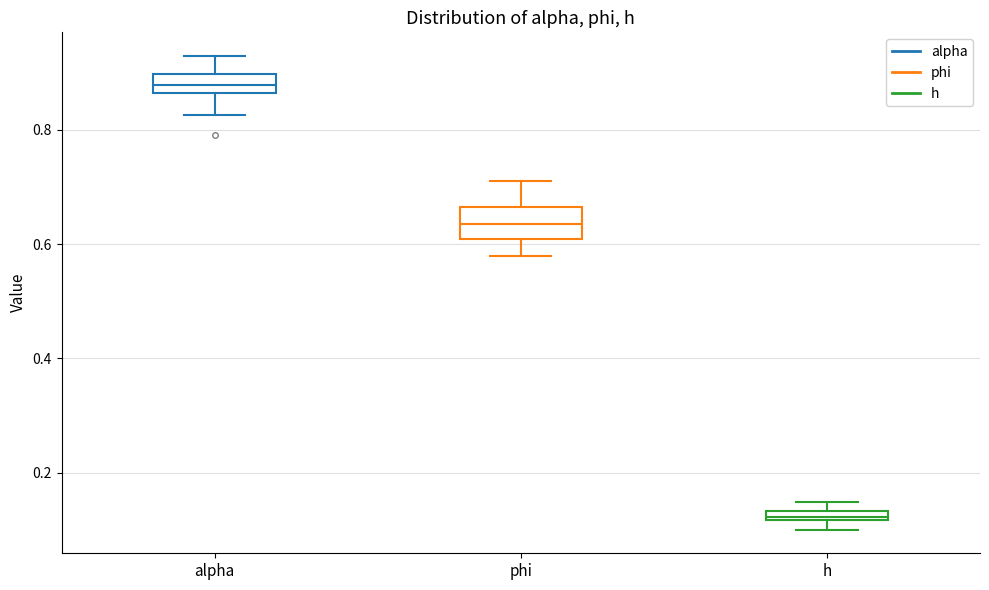

Which box has the highest median line?

alpha